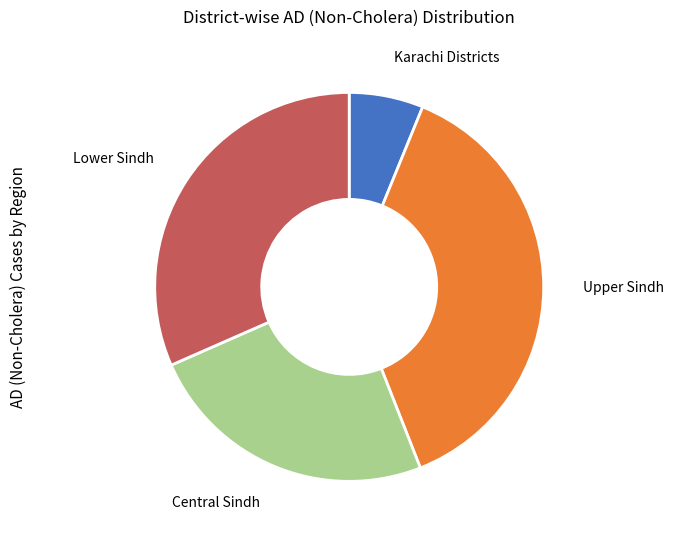

Is there any slice that represents more than half of the pie?

No